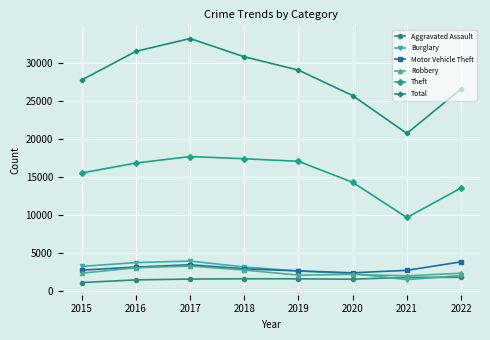

True or false: Theft and Burglary cross at least once.

False